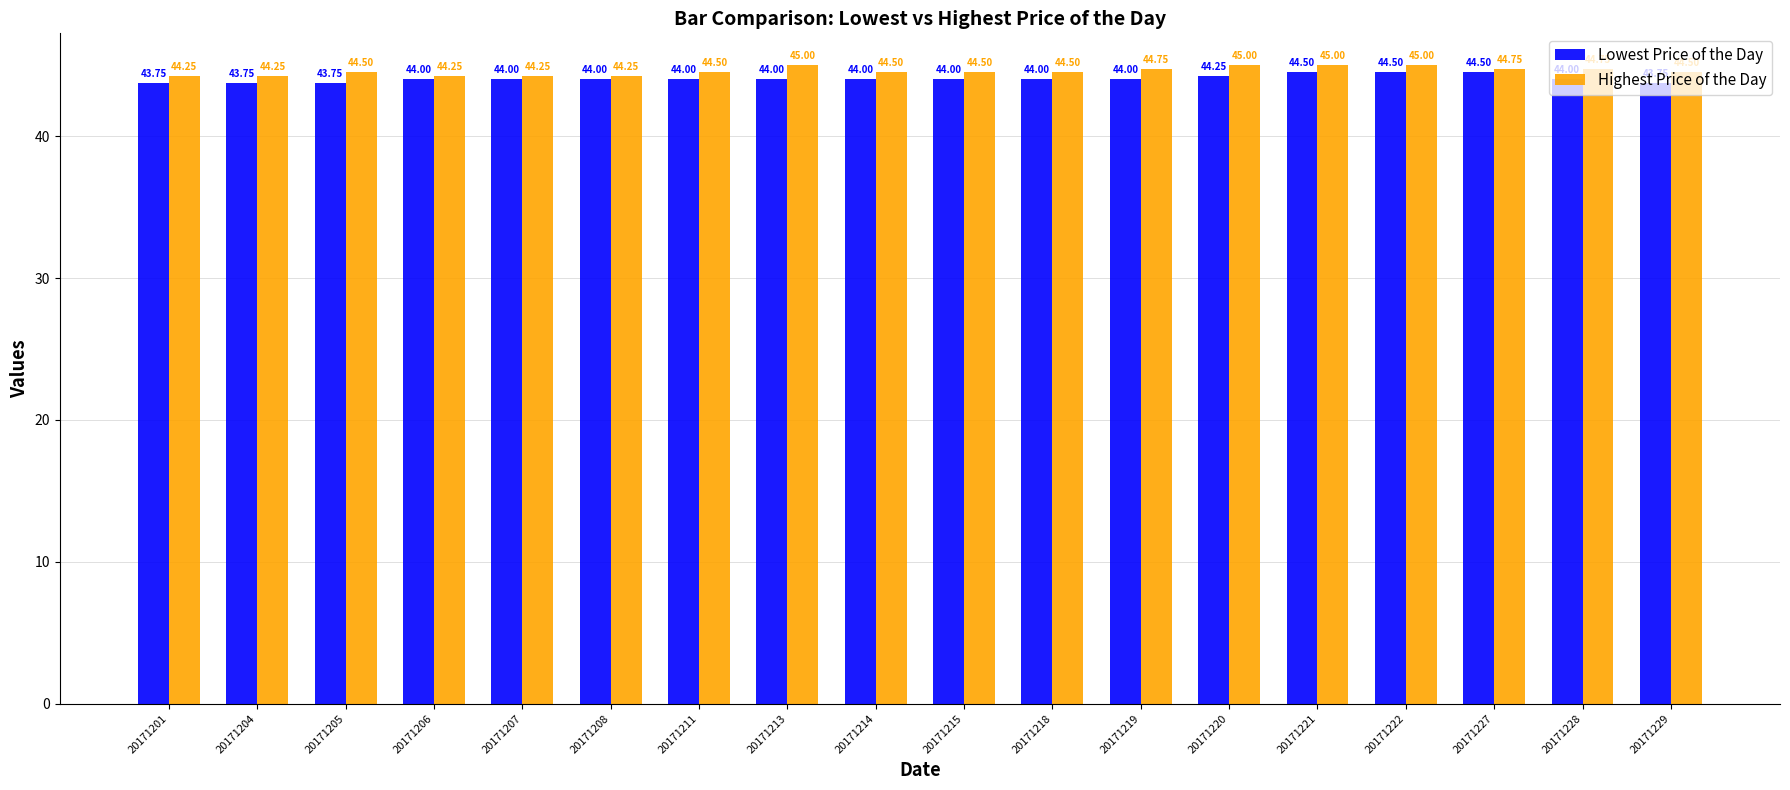

Is the value of Lowest Price of the Day at 20171218 greater than the value of Highest Price of the Day at 20171229?

No